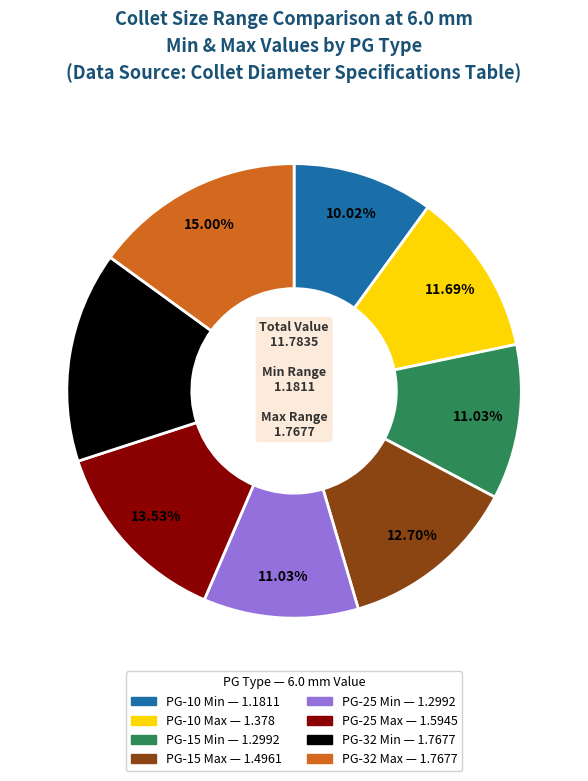

Is the sum of PG-15 Min and PG-25 Max greater than half?

No